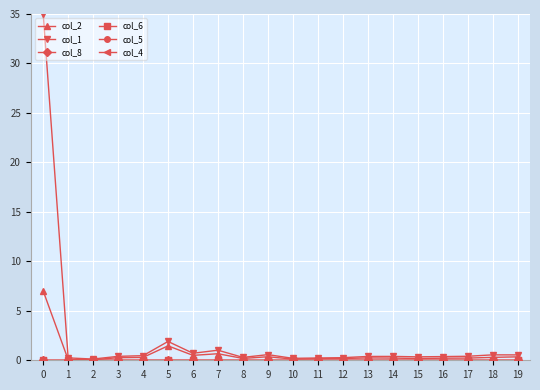

Which series has the largest total across all categories?

col_1